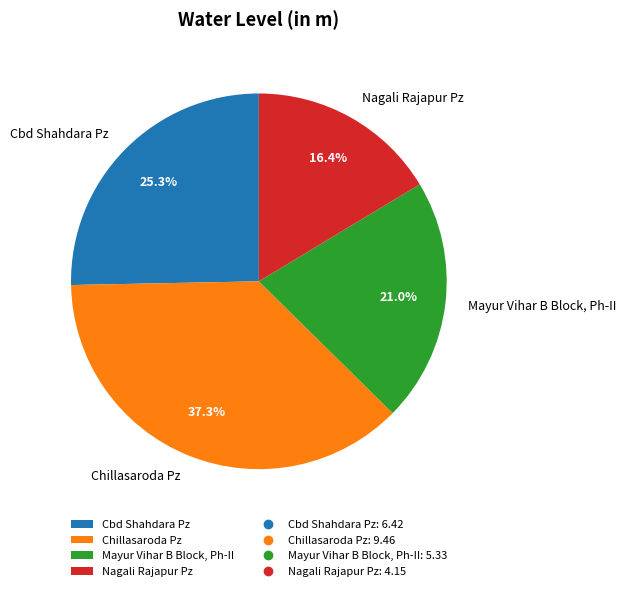

What is the smallest slice in the pie chart?

Nagali Rajapur Pz